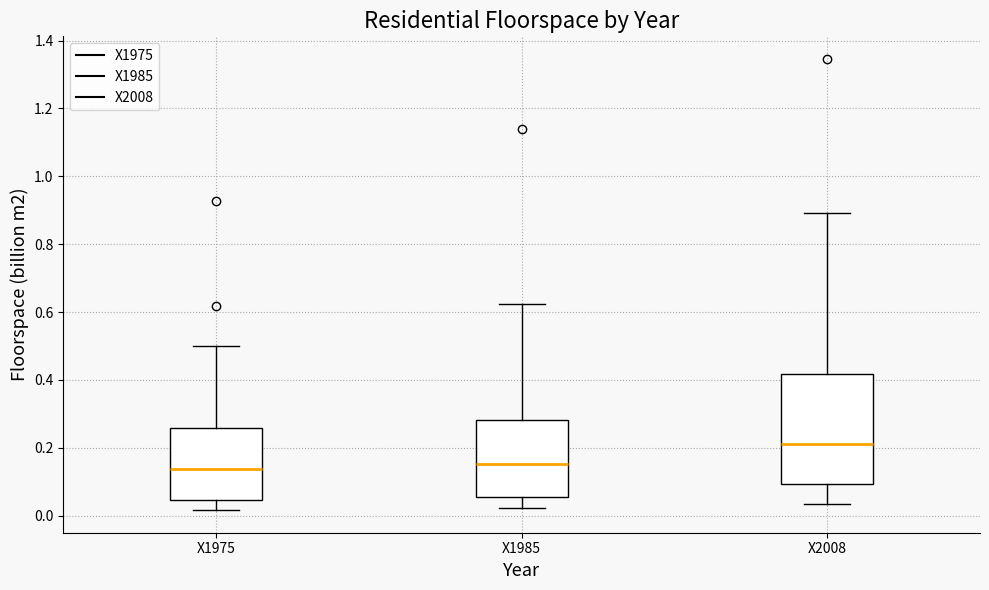

Where is the upper edge of the box for X1975 on the y-axis? The values are not printed on the chart, so give them approximately, as read against the axis.

0.26